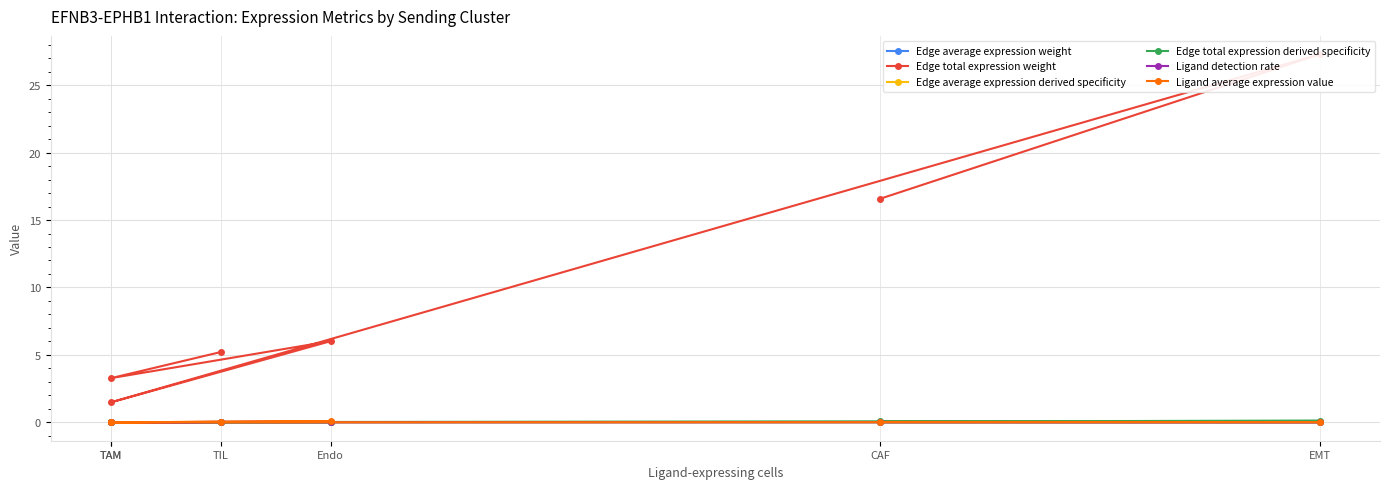

Reading left to right, what are all the values shown in this chart?

Edge average expression weight: CAF=0.0	EMT=0.0	TAM=0.0	Endo=0.0	TAM=0.0	TIL=0.0
Edge total expression weight: CAF=16.6	EMT=27.3	TAM=1.5	Endo=6.0	TAM=3.3	TIL=5.2
Edge average expression derived specificity: CAF=0.0	EMT=0.0	TAM=0.0	Endo=0.0	TAM=0.0	TIL=0.0
Edge total expression derived specificity: CAF=0.1	EMT=0.1	TAM=0.0	Endo=0.0	TAM=0.0	TIL=0.0
Ligand detection rate: CAF=0.0	EMT=0.0	TAM=0.0	Endo=0.1	TAM=0.0	TIL=0.0
Ligand average expression value: CAF=0.0	EMT=0.0	TAM=0.0	Endo=0.1	TAM=0.0	TIL=0.0